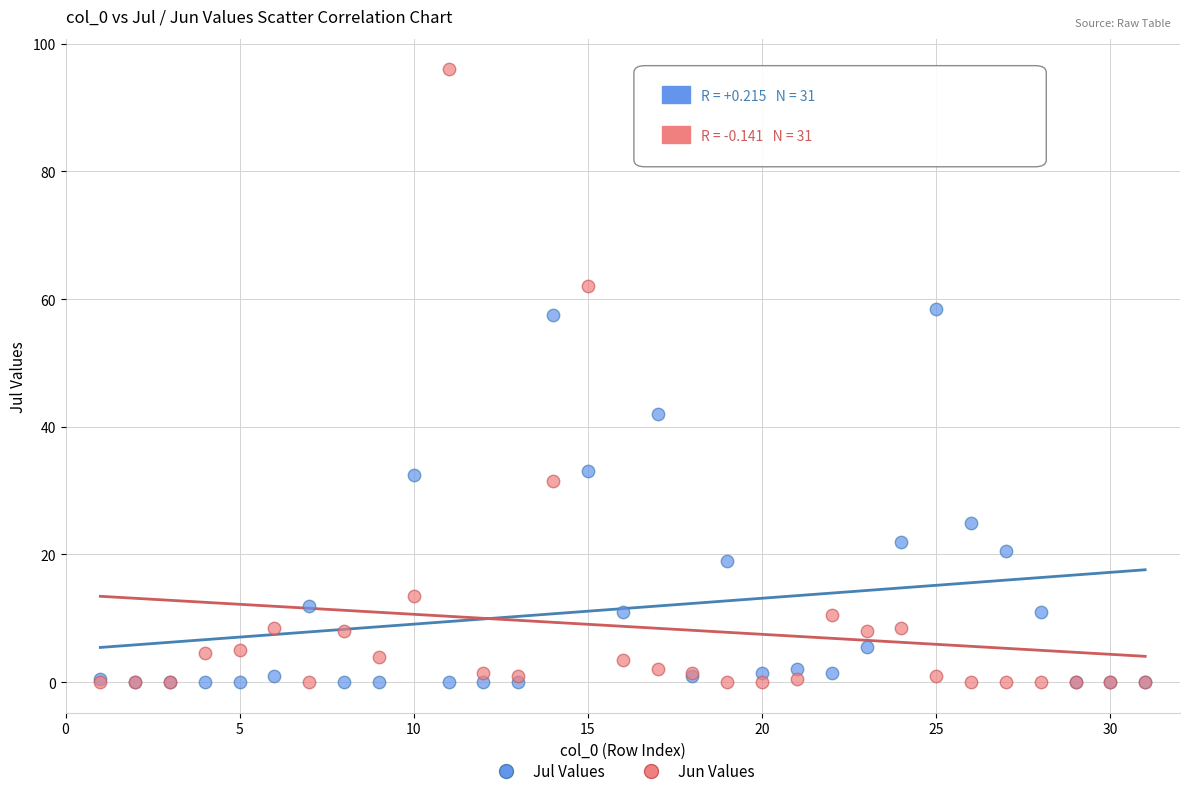

In the Jun Values series, what Y value is closest to 48?

62.0